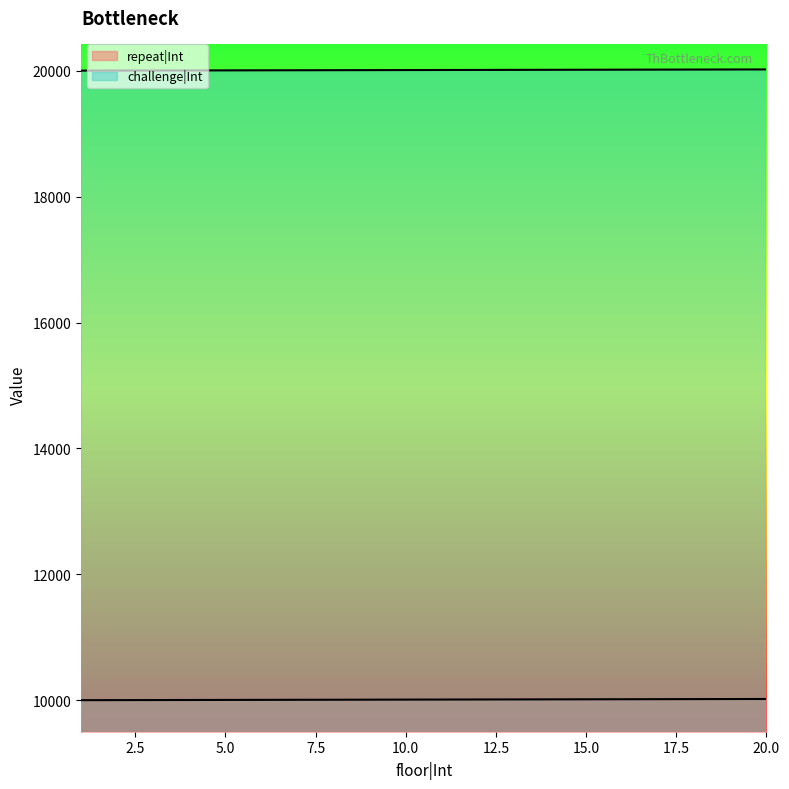

The repeat|Int series shows 16835 at 10. True or false?

False